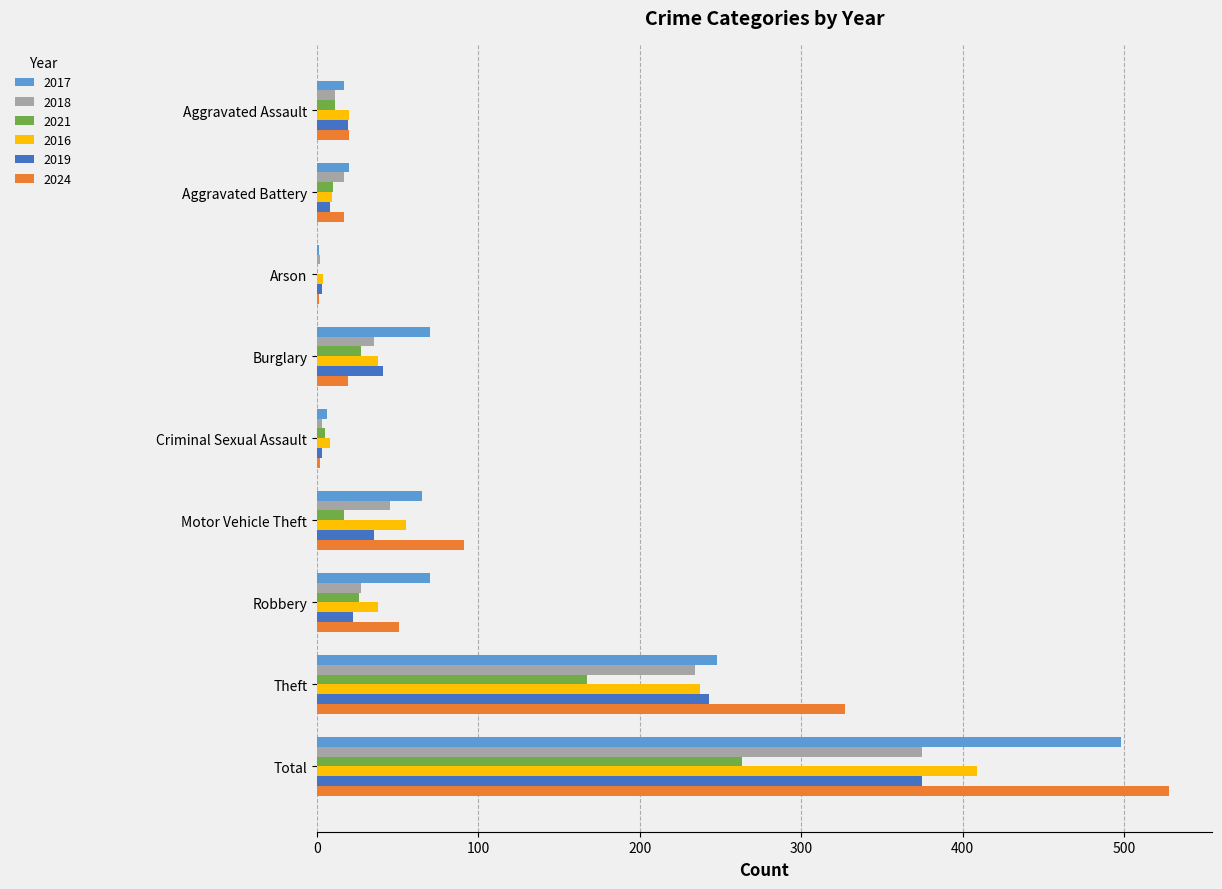

What is the sum of all 2017 values?

995